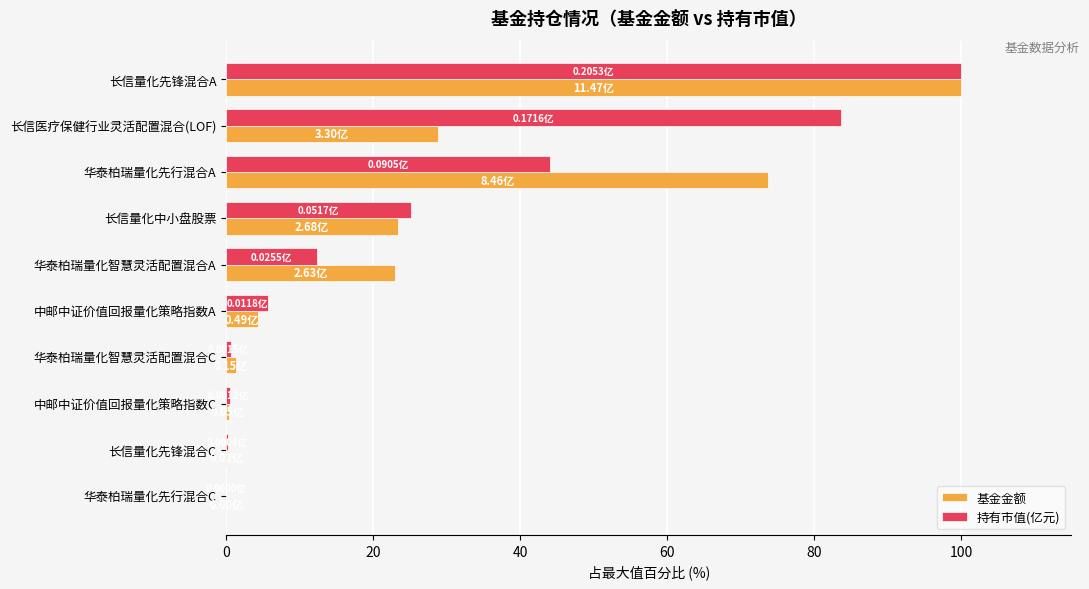

At which category is the sum across all series the highest?

长信量化先锋混合A